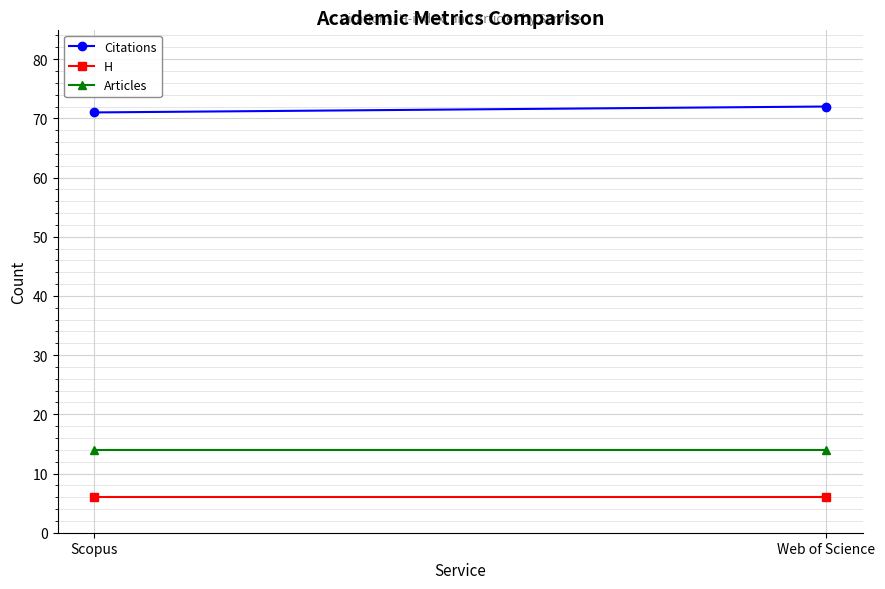

At which label does Articles reach its peak?

Scopus